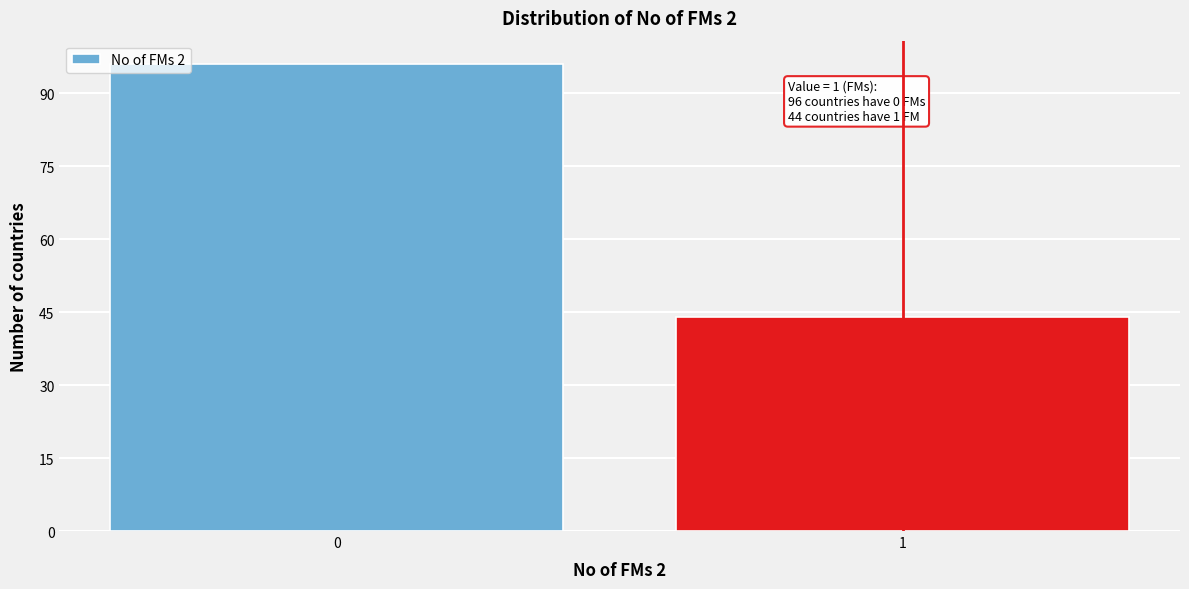

Reading left to right, transcribe all the data shown in this chart.

0=96	1=44